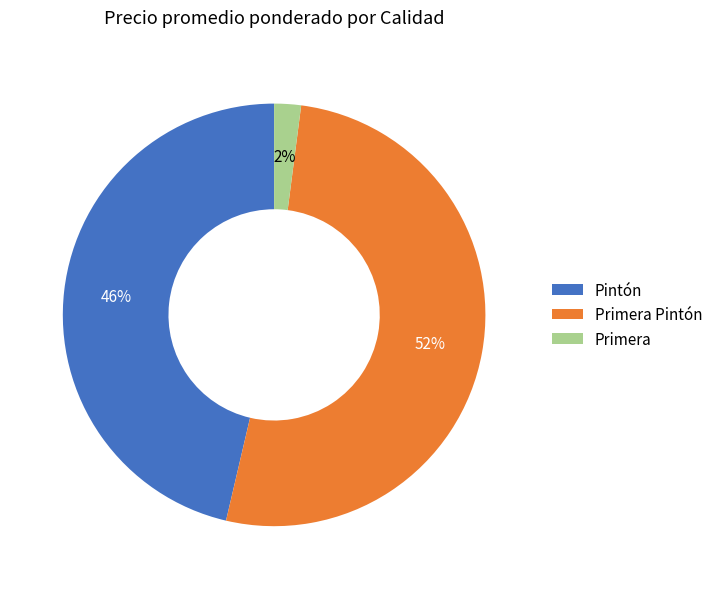

To the nearest percent, what percentage of the pie is Primera Pintón?

52%